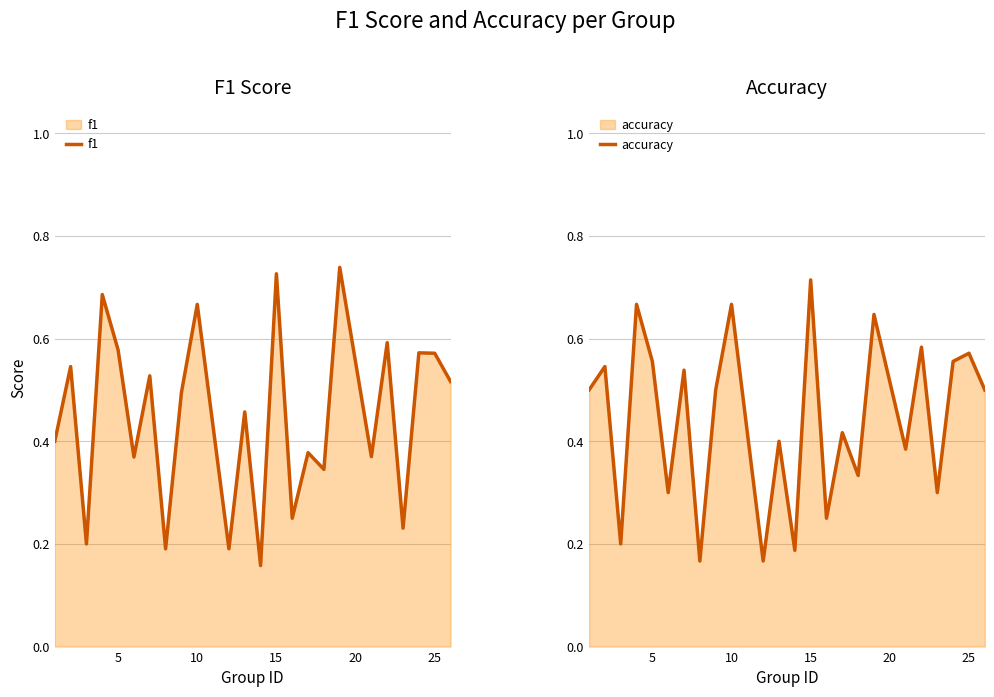

Does the chart have visible grid lines?

Yes